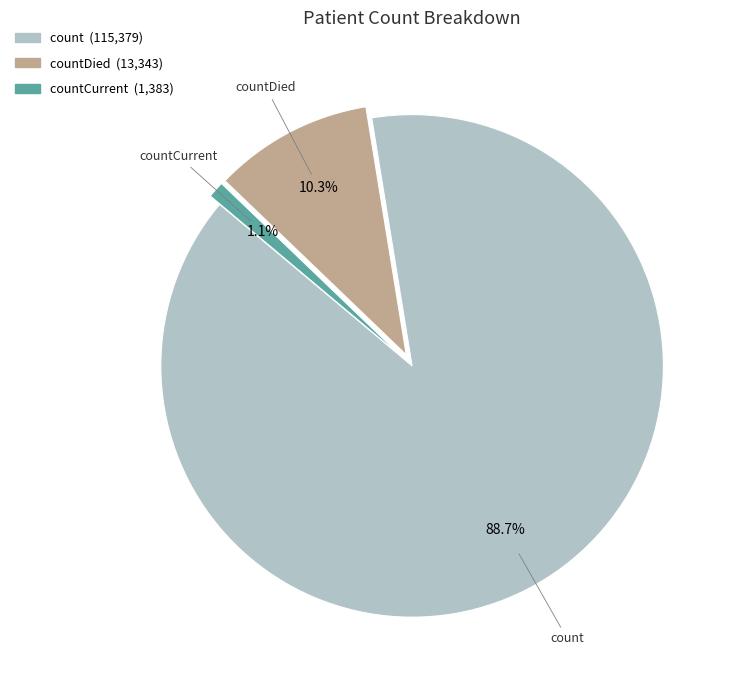

Does any single category account for the majority?

Yes